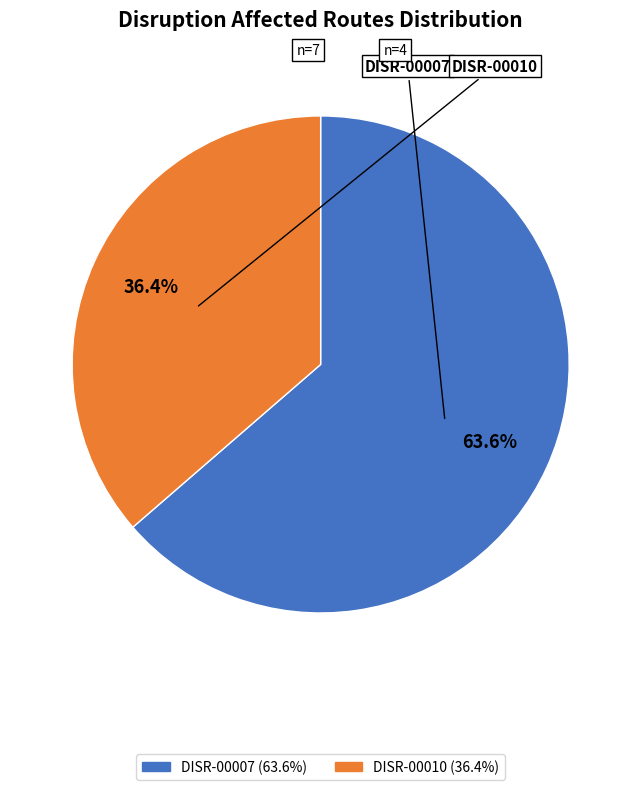

Is there any slice that represents more than half of the pie?

Yes